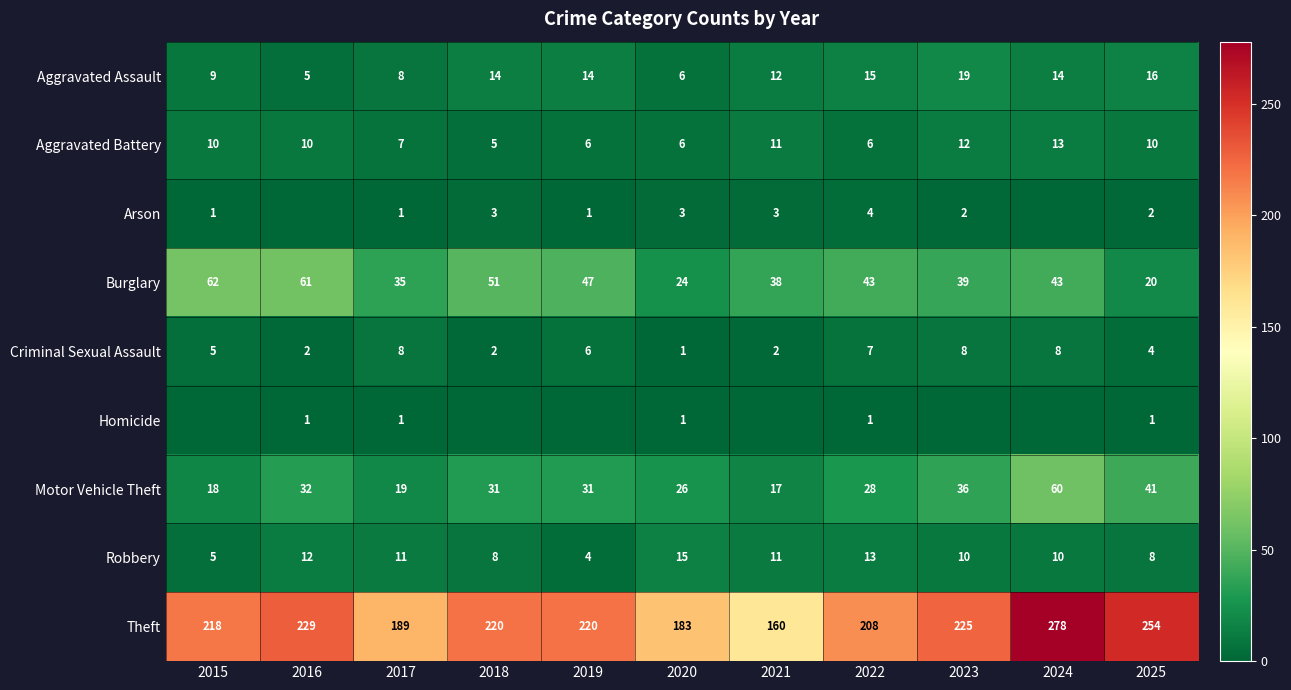

The value of Robbery at 2019 is 2. True or false?

False